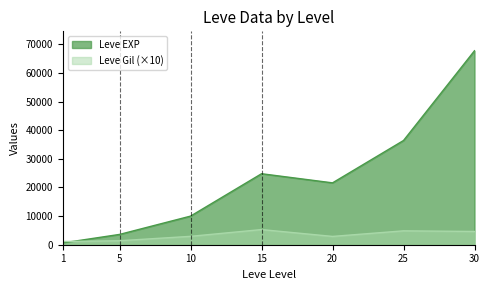

What is the difference between the second highest and minimum values in the Leve EXP series?

35760